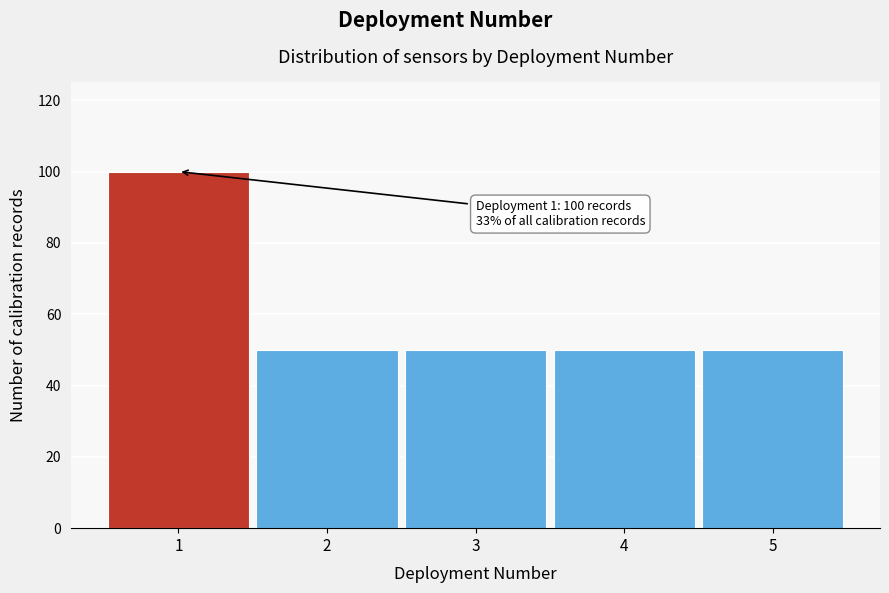

Which range on the x-axis has the tallest bar?

0.5 to 1.5